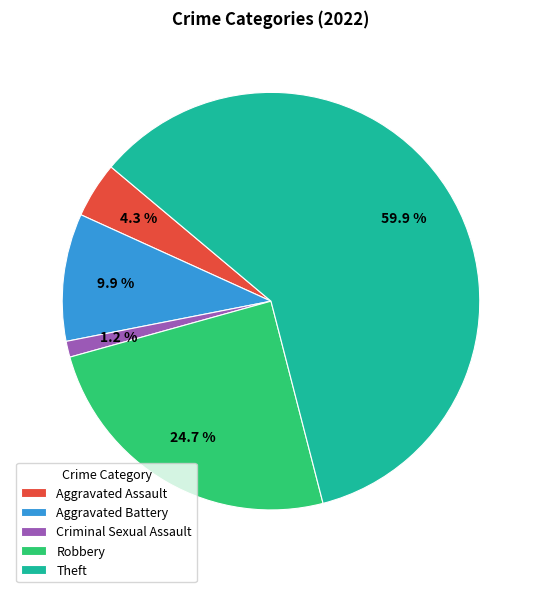

What is the majority slice?

Theft